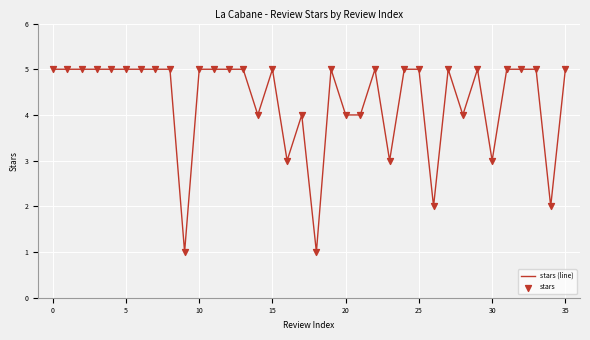

What is the maximum value shown in the chart?

5